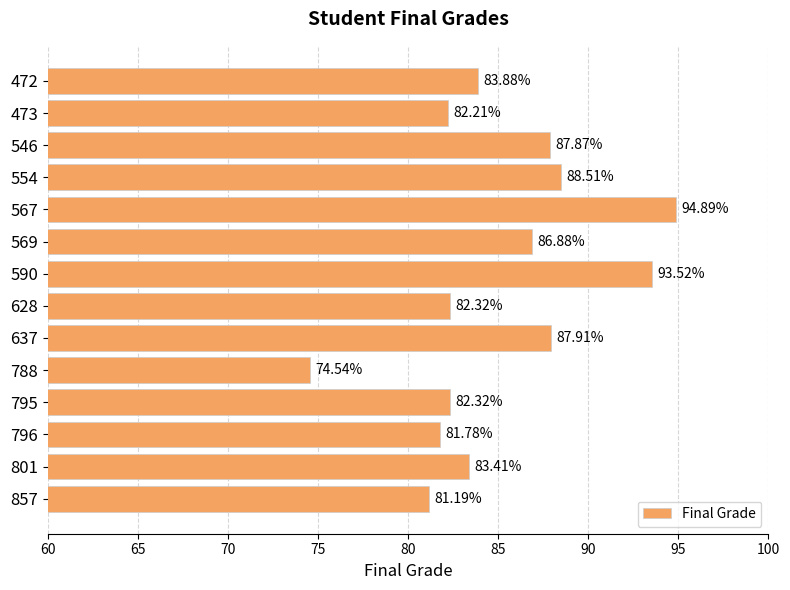

What is the sum of all values?

1191.2